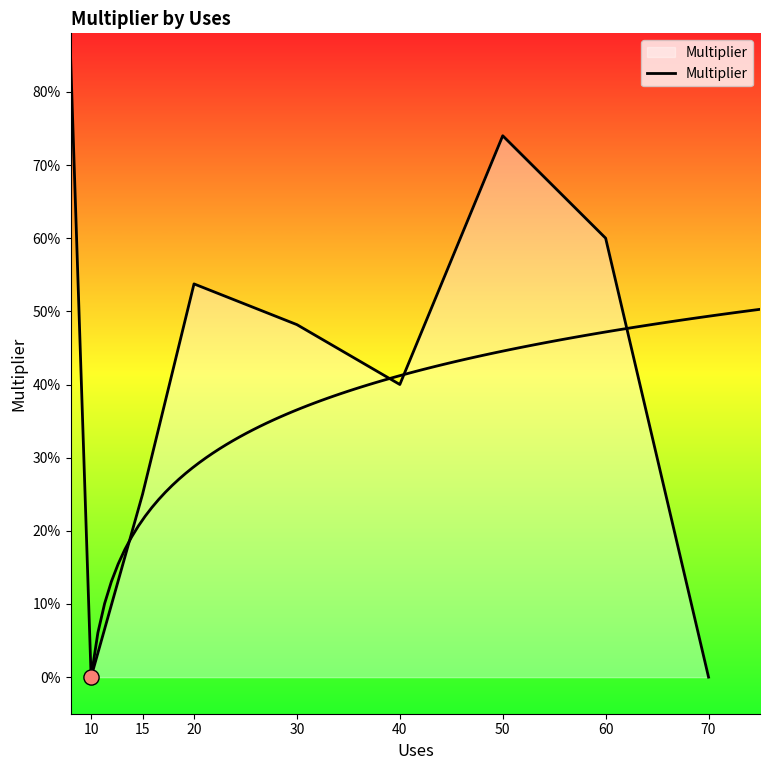

What is the ratio of the value at 15 to the value at 60?

0.4